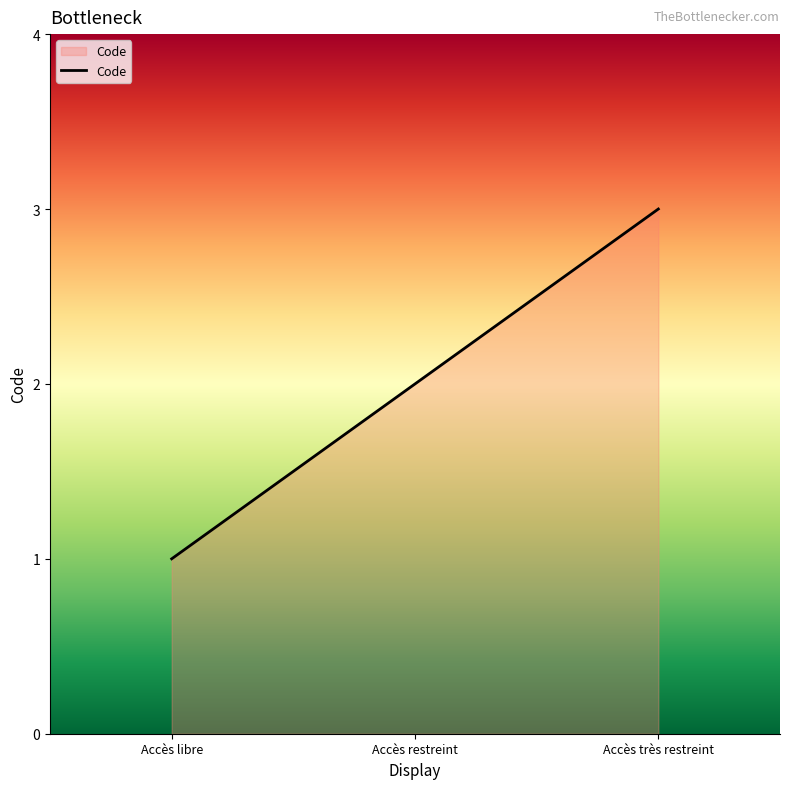

What is the difference between the maximum and minimum values?

2